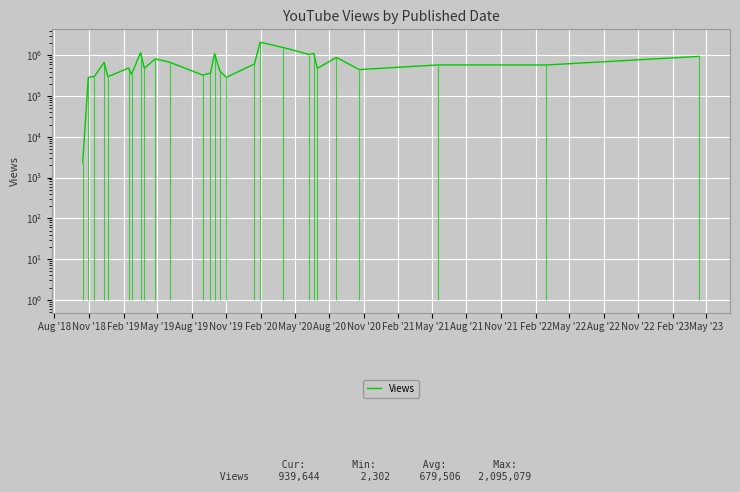

How many points are lower than both their immediate neighbors (excluding endpoints)?

9